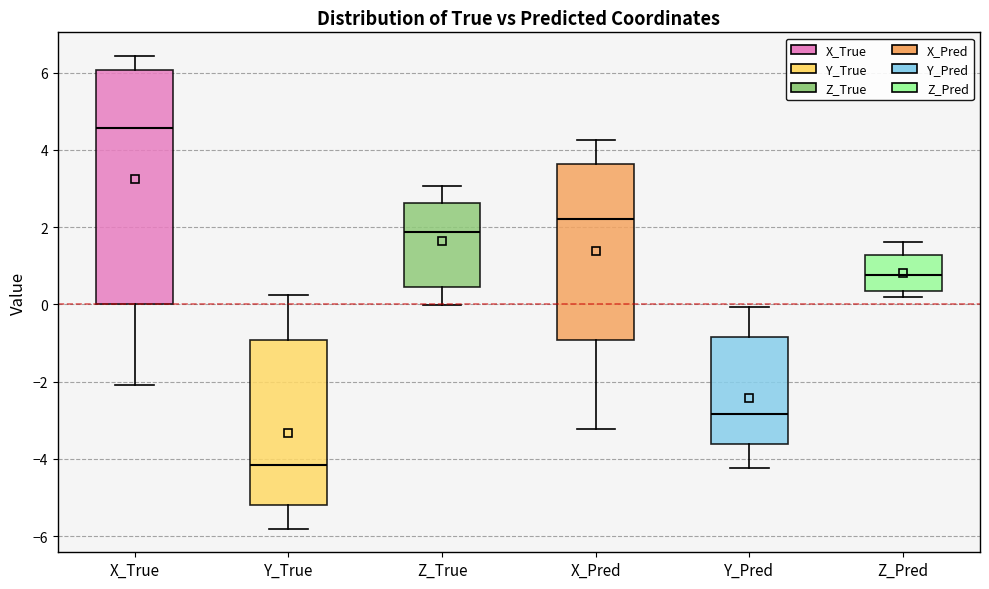

Which box has the lowest median line?

Y_True